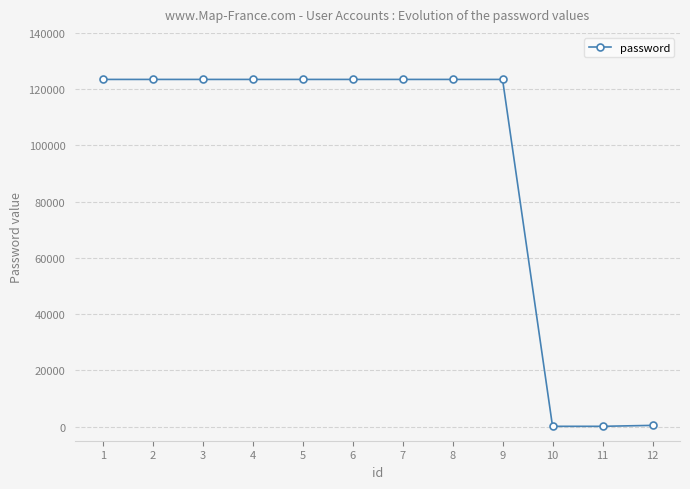

True or false: the data shows 123456 at 5.

True